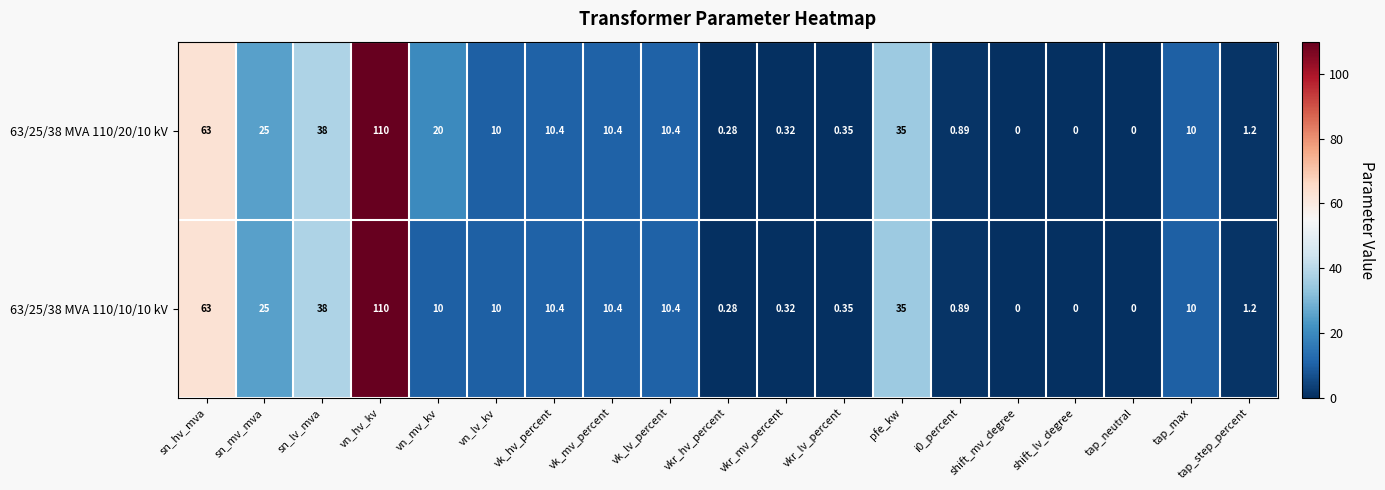

At which label does 63/25/38 MVA 110/20/10 kV reach its peak?

vn_hv_kv